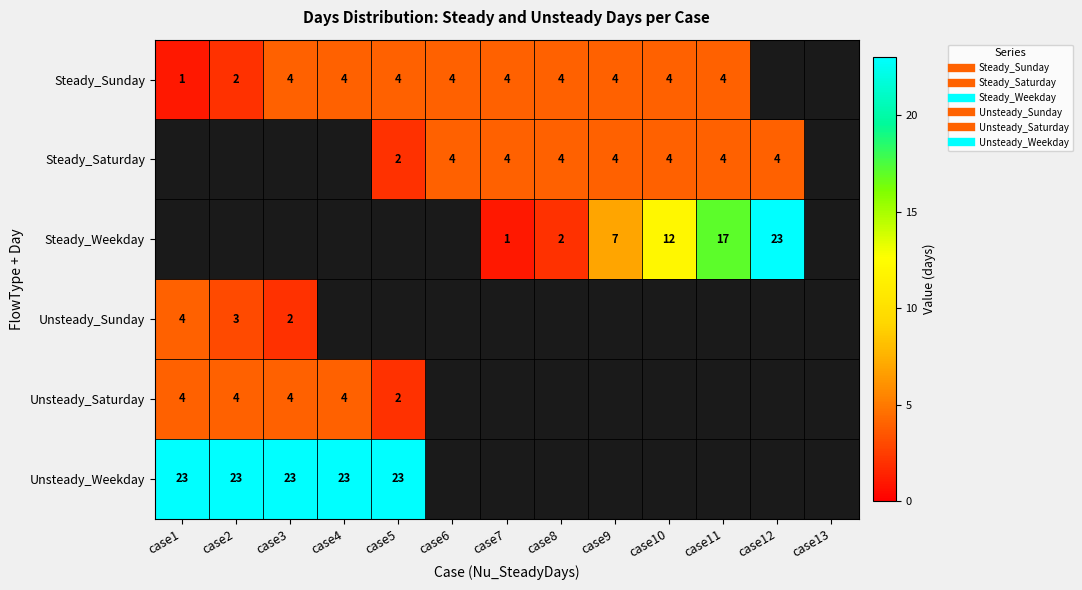

What is the approximate value of Steady_Saturday at case11?

4.0